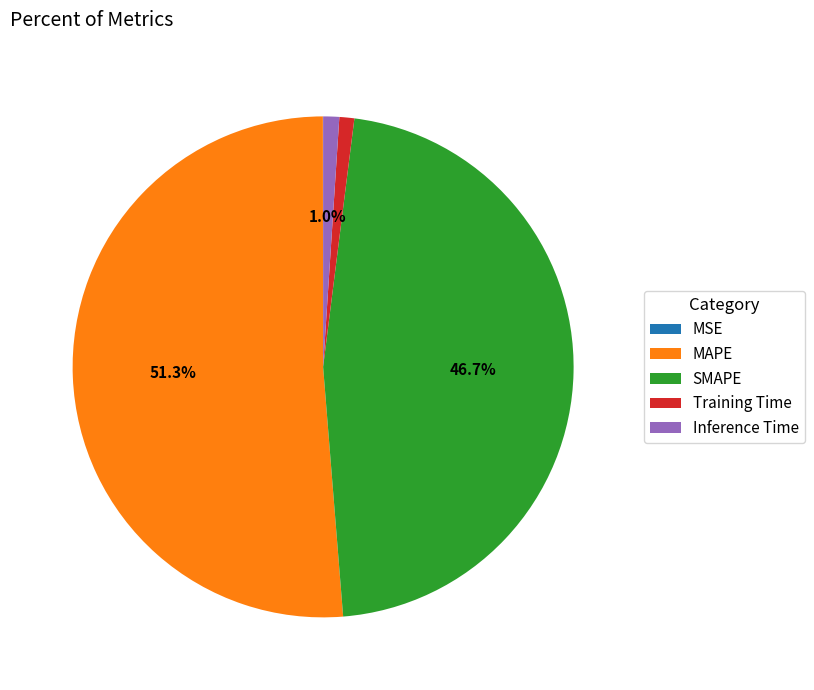

Is the sum of MAPE and Training Time greater than half?

Yes